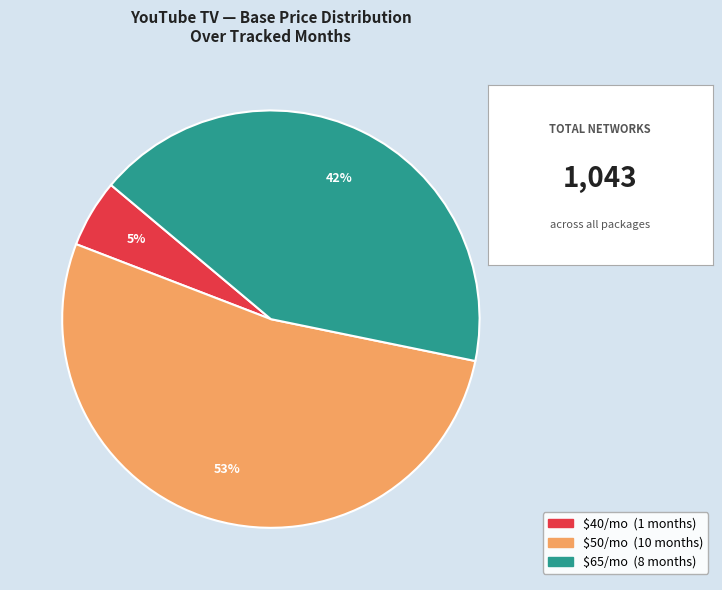

To the nearest percent, what is the average slice percentage?

33%